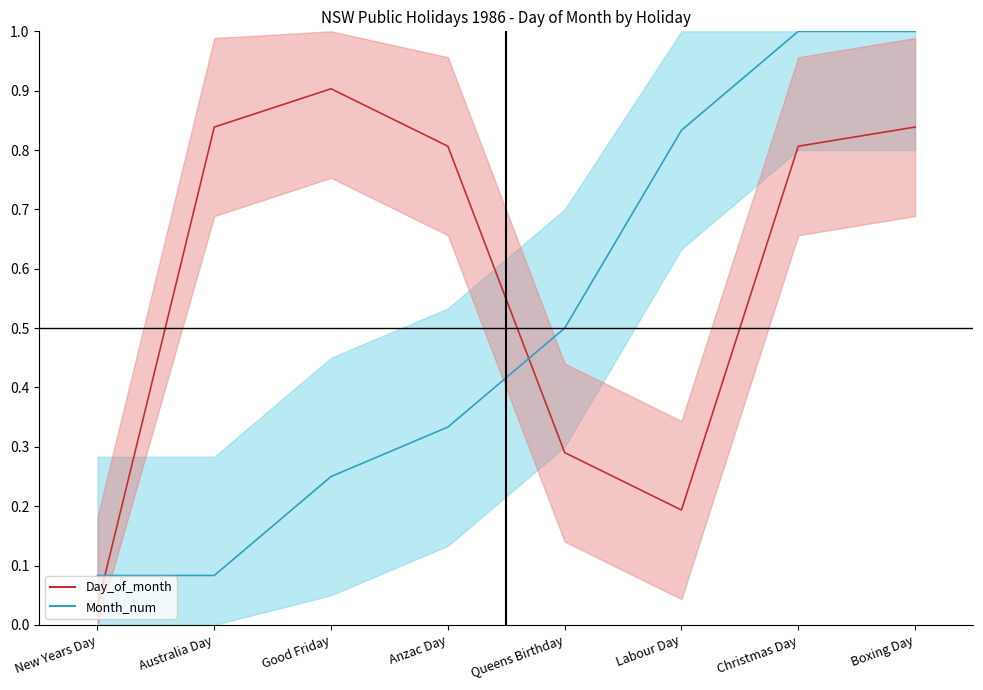

What is the sum of all Month_num line values?

4.1